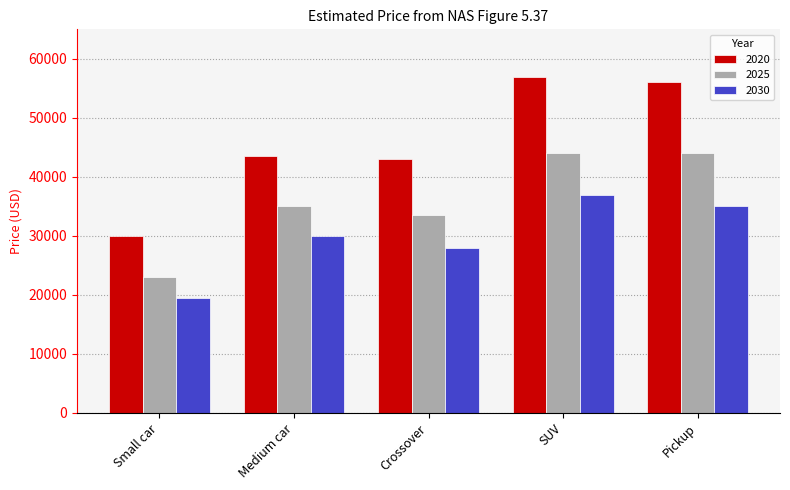

At which category does the chart reach its minimum across all series?

Small car